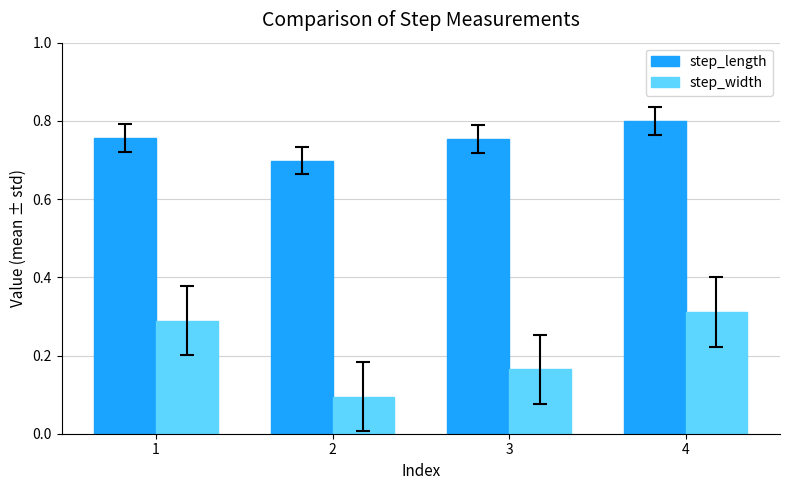

At how many categories does at least one series exceed 0?

4